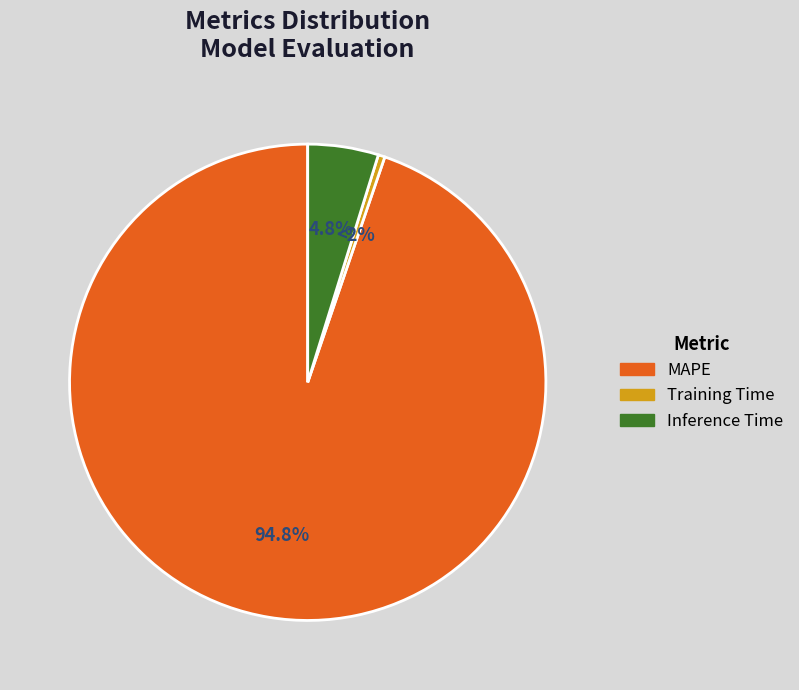

What percentage is NOT represented by MAPE?

5.2%